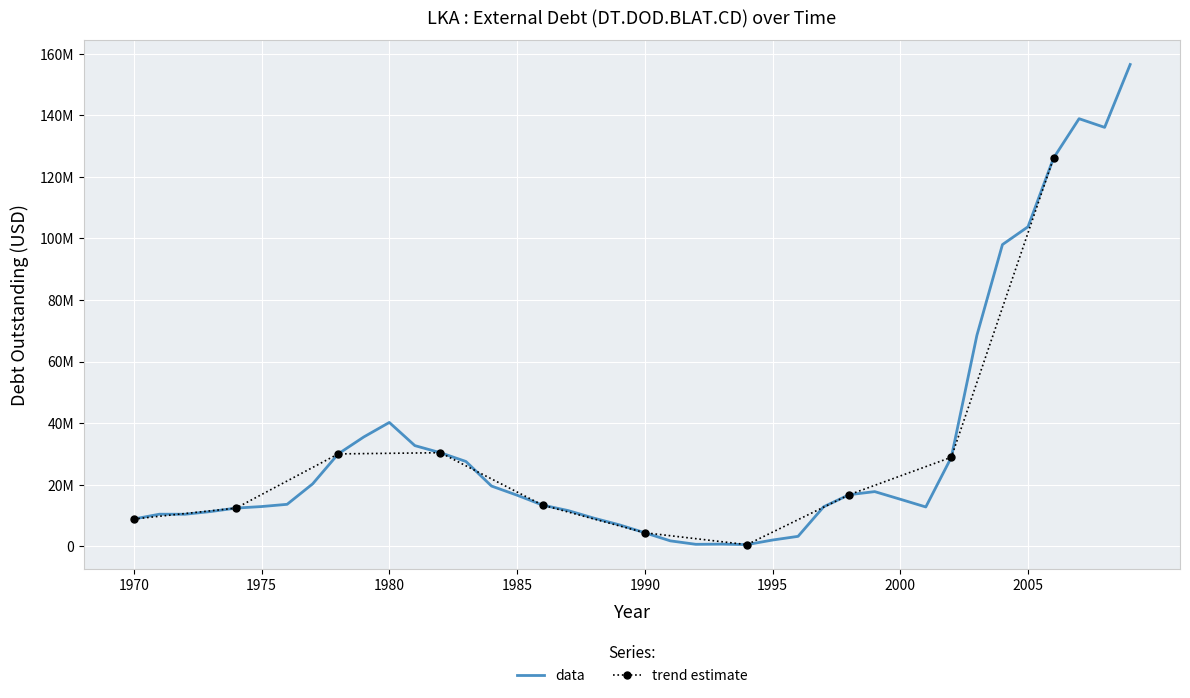

Count the number of categories in the chart.

40